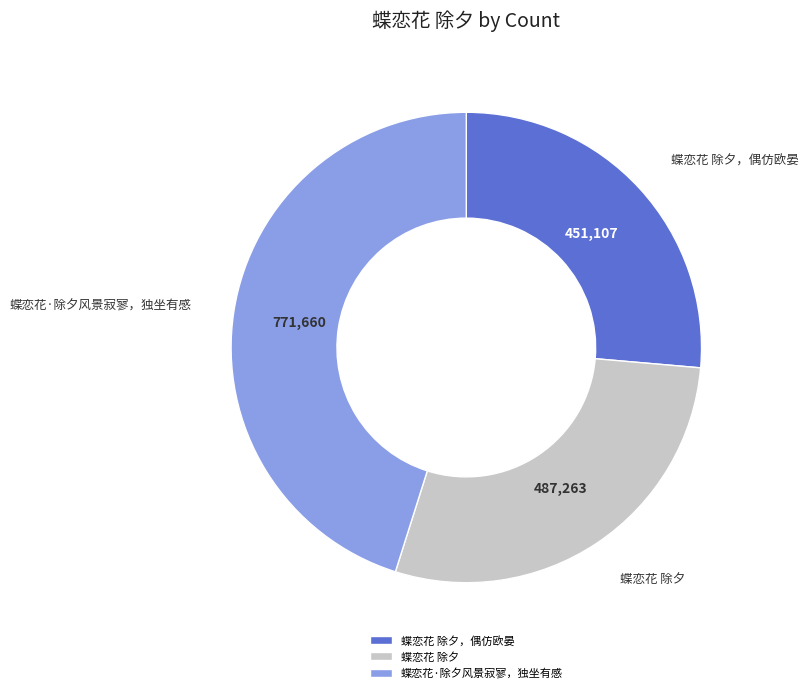

What is the ratio of the value at 蝶恋花 除夕，偶仿欧晏 to the value at 蝶恋花 除夕?

0.9